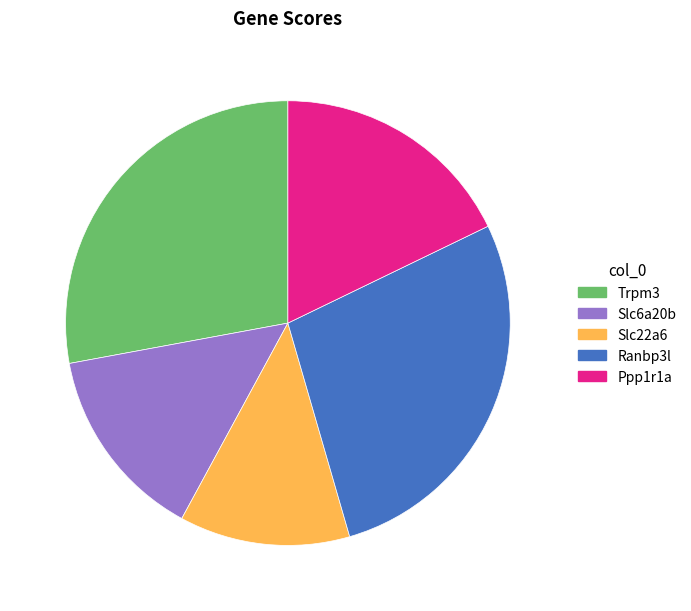

Does Slc22a6 represent more than half of the total?

No